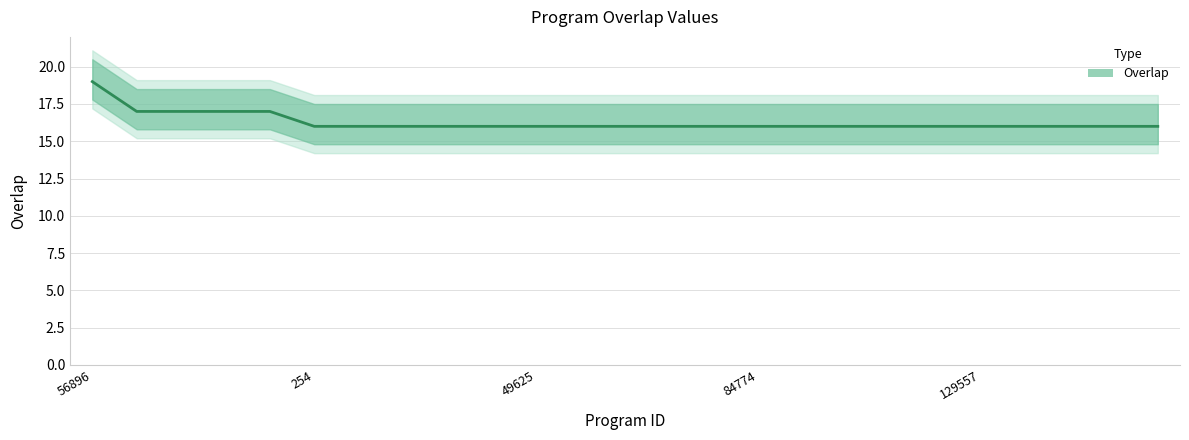

Read the value at 137802.

16